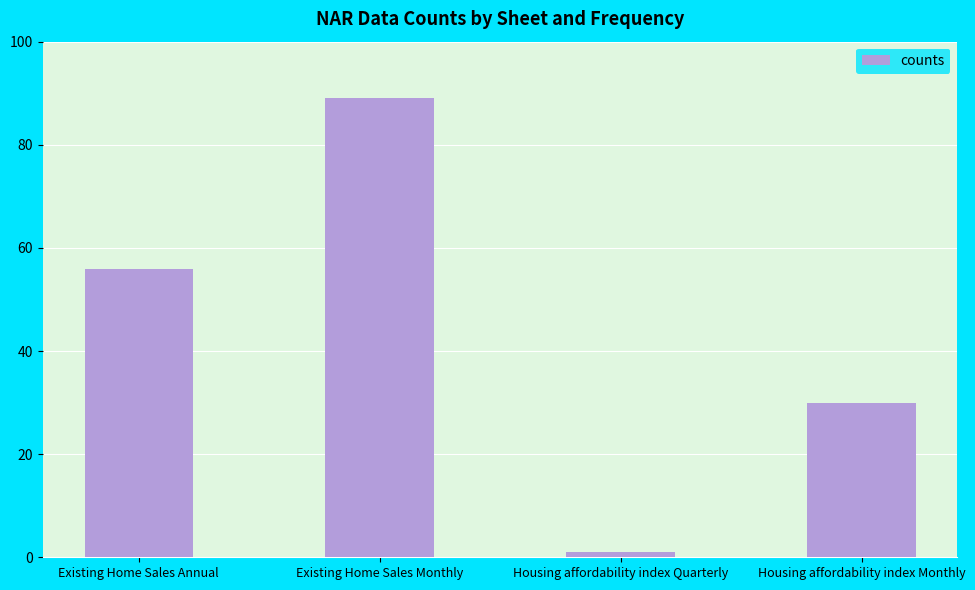

Is it true that the value at Housing affordability index Monthly is 30?

True